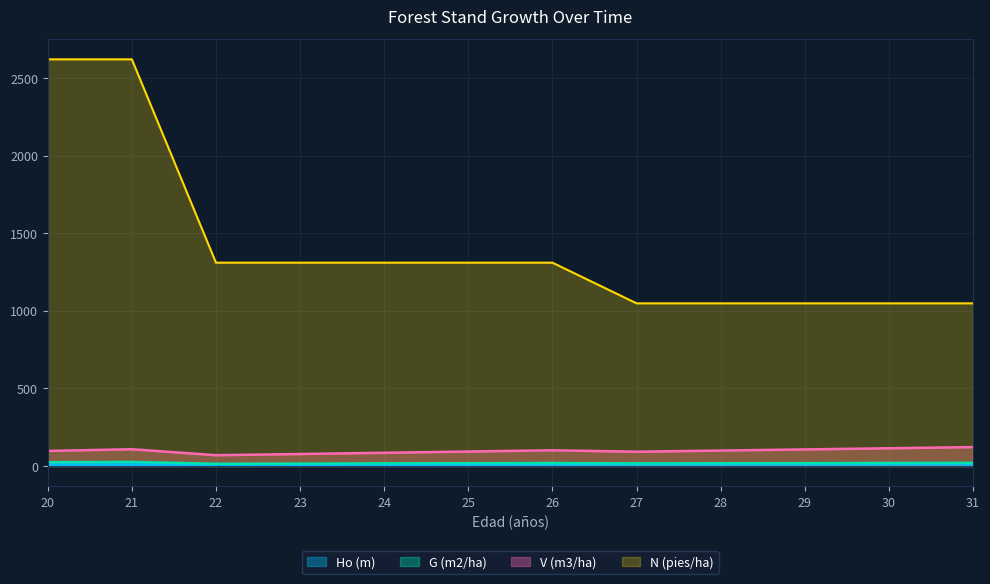

What is the maximum value shown in the chart?

2620.8